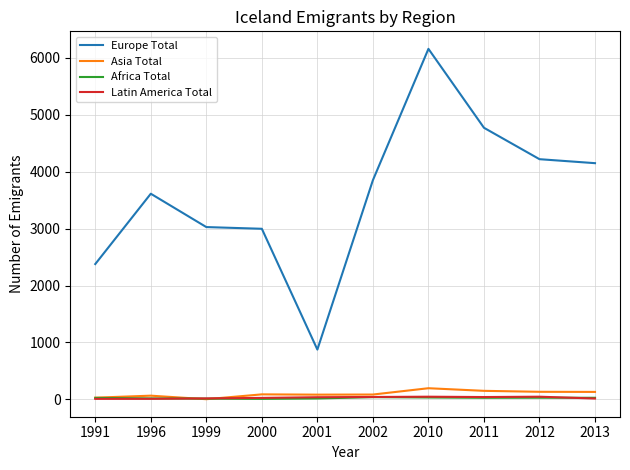

How many lines are shown in the chart?

4